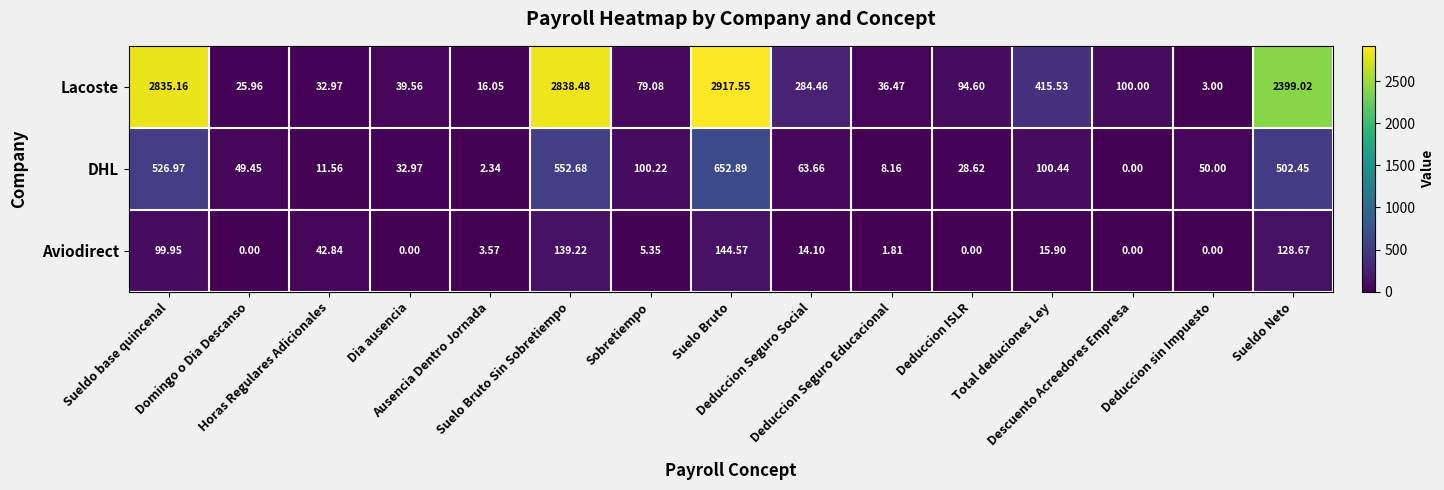

At which category is the sum across all series the highest?

Suelo Bruto